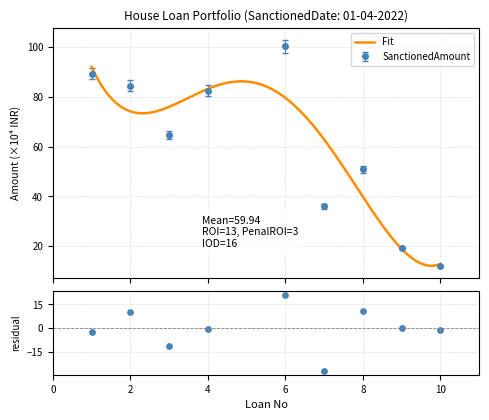

In SanctionedAmount, how many points are higher than both neighbors (excluding endpoints)?

2